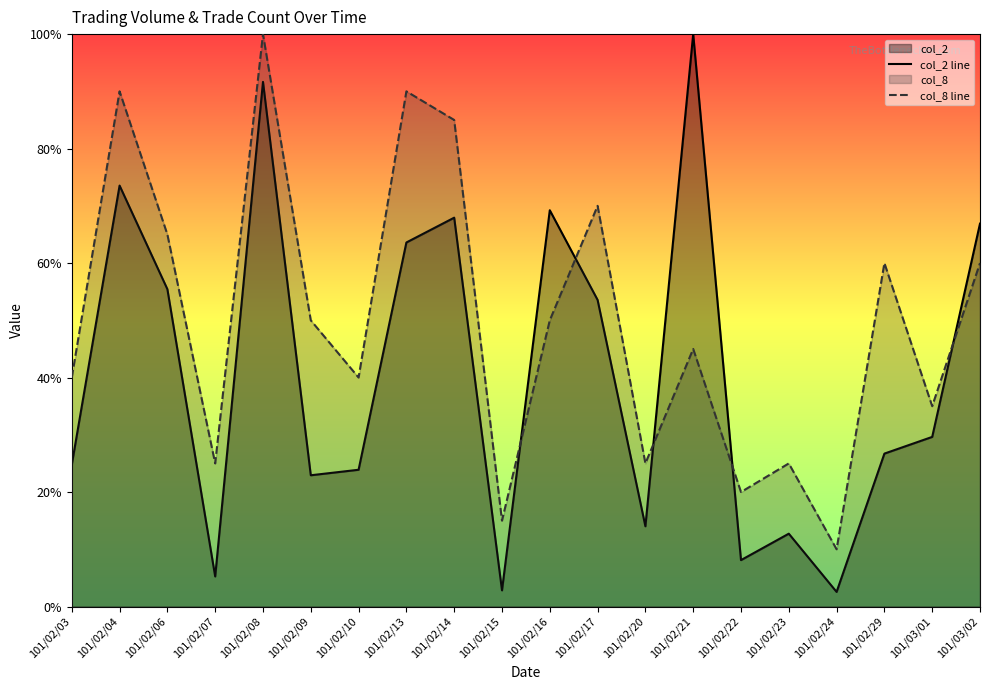

At 101/03/02, list the series in order from largest to smallest.

col_2 line, col_8 line